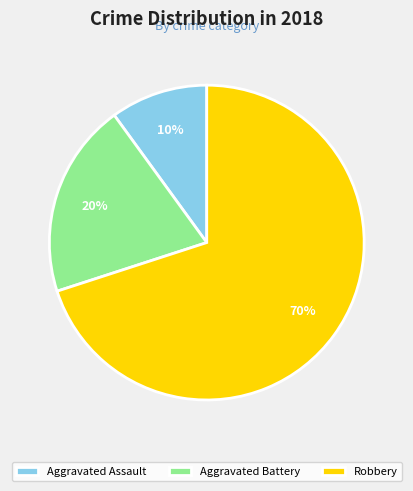

Is Robbery the majority of the pie?

Yes